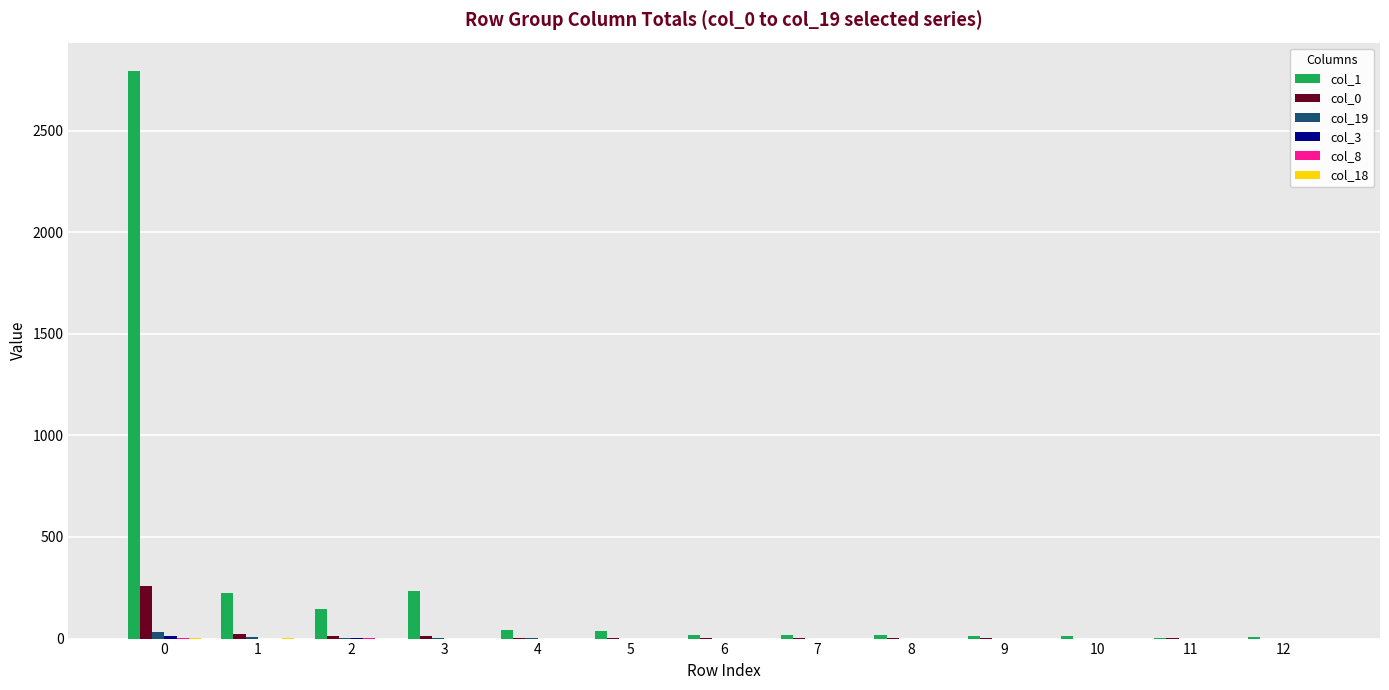

Which series has the largest total across all categories?

col_1